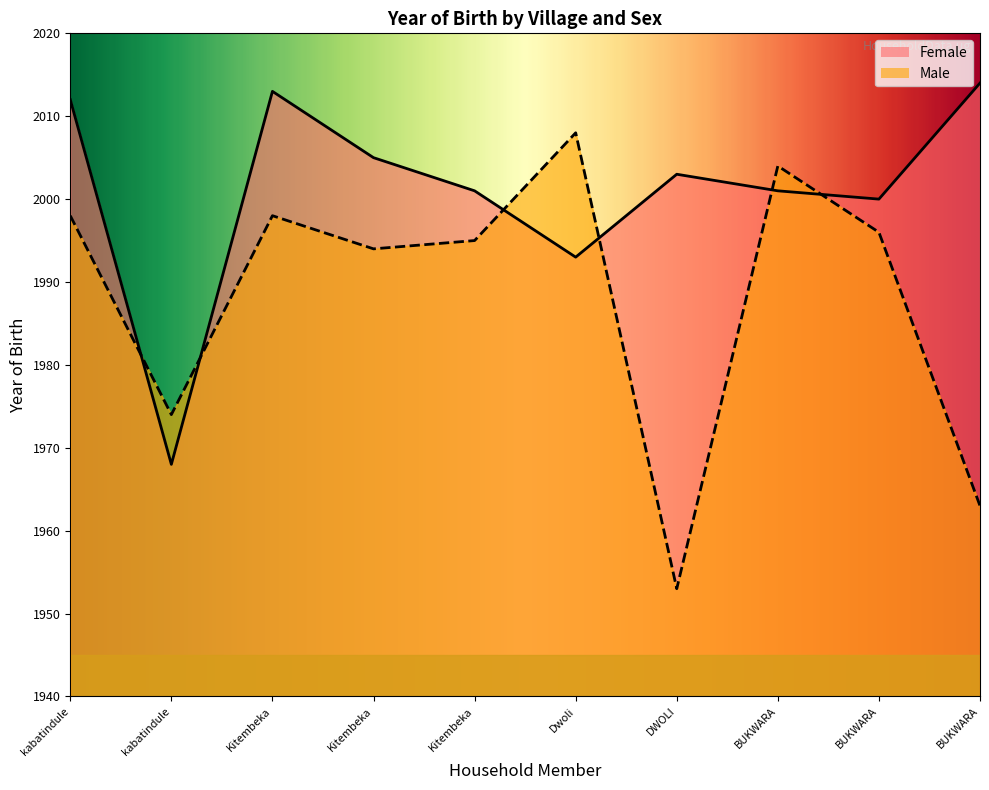

Is it true that Male equals 3266 at kabatindule?

False